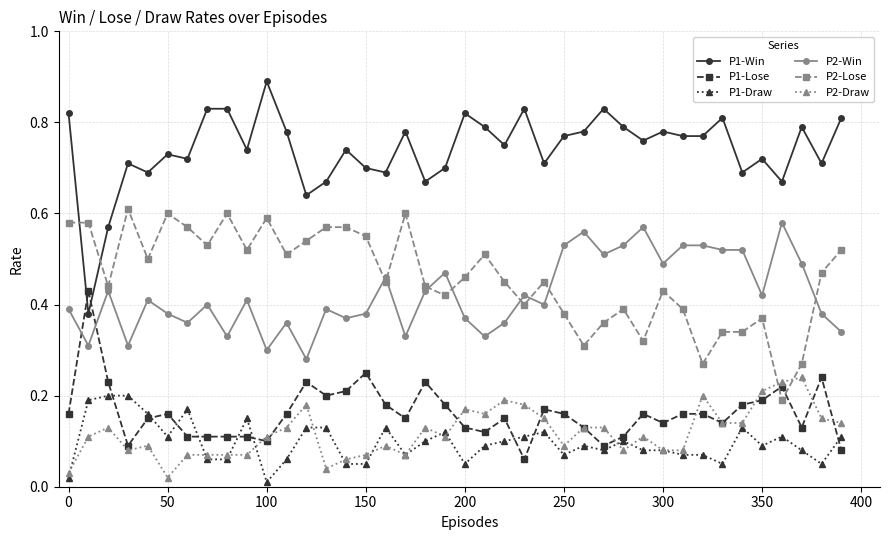

Which series has the largest range (max minus min)?

P1-Win